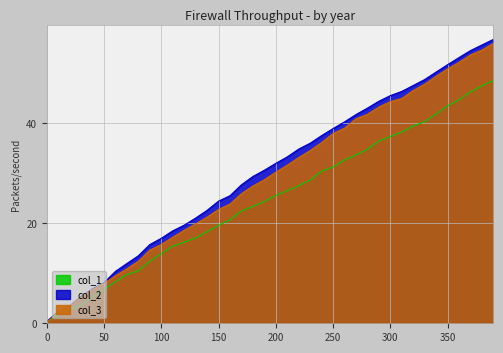

At which label is col_1 closest to 24?

190